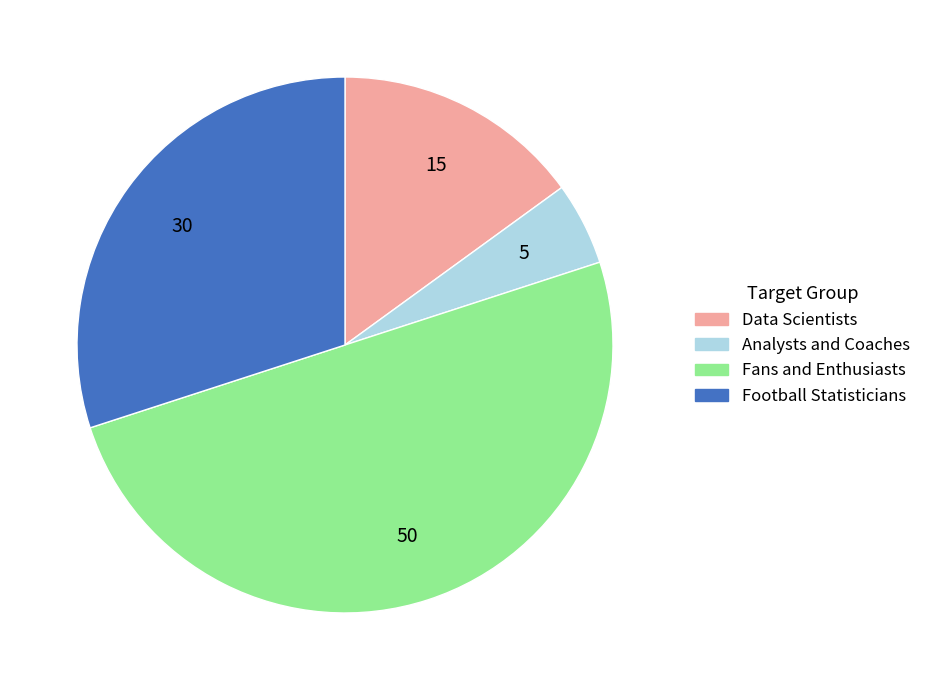

How many slices are in this pie chart?

4